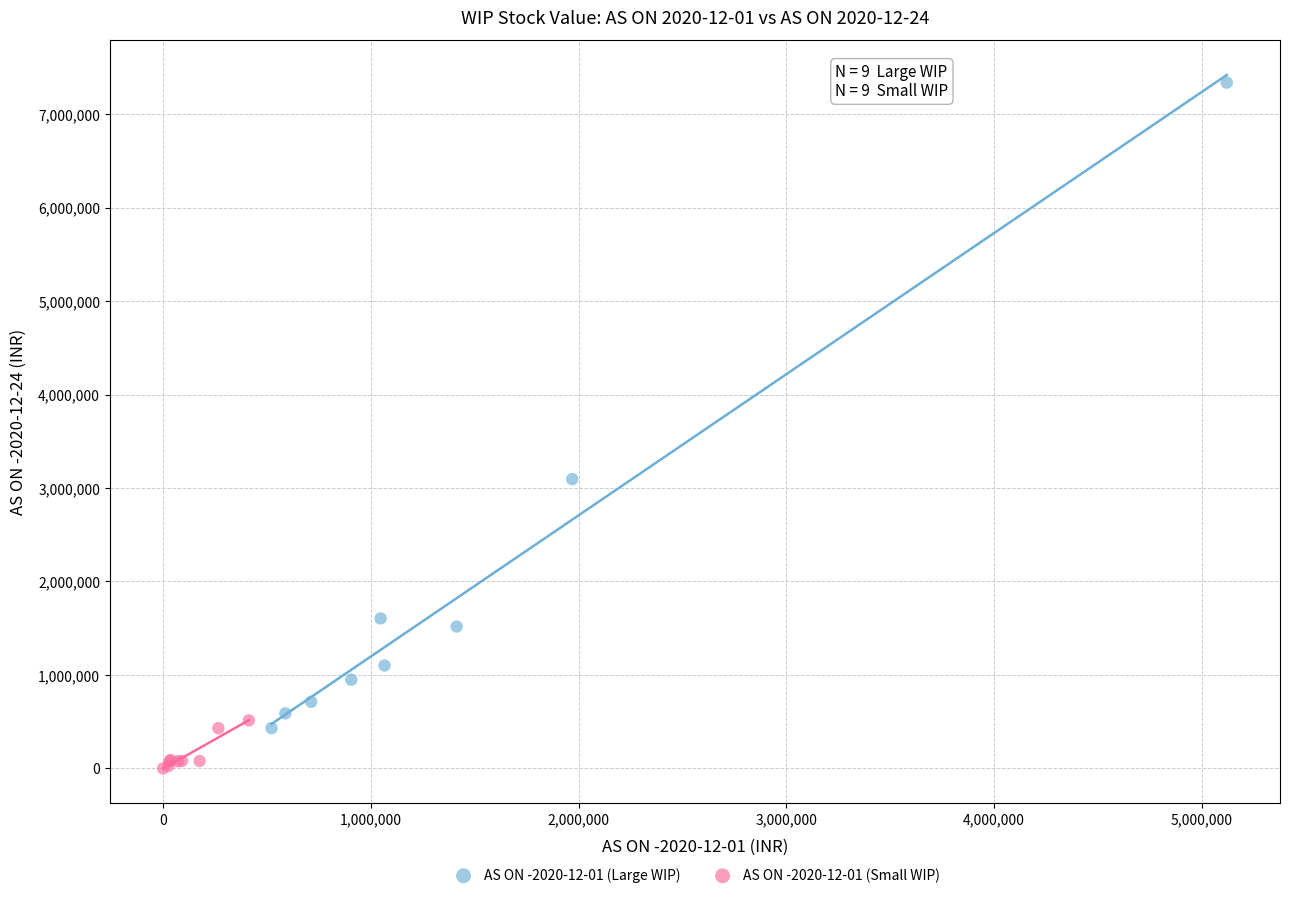

Which series reaches the minimum Y coordinate?

AS ON -2020-12-01 (Small WIP)